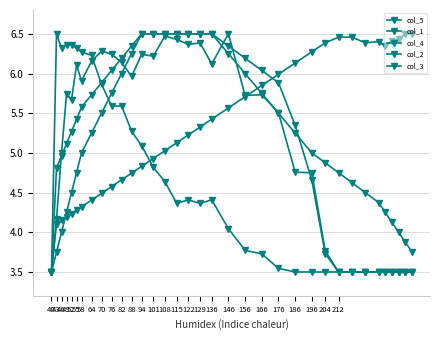

After their last crossing, which series has the higher values: col_4 or col_3?

col_3